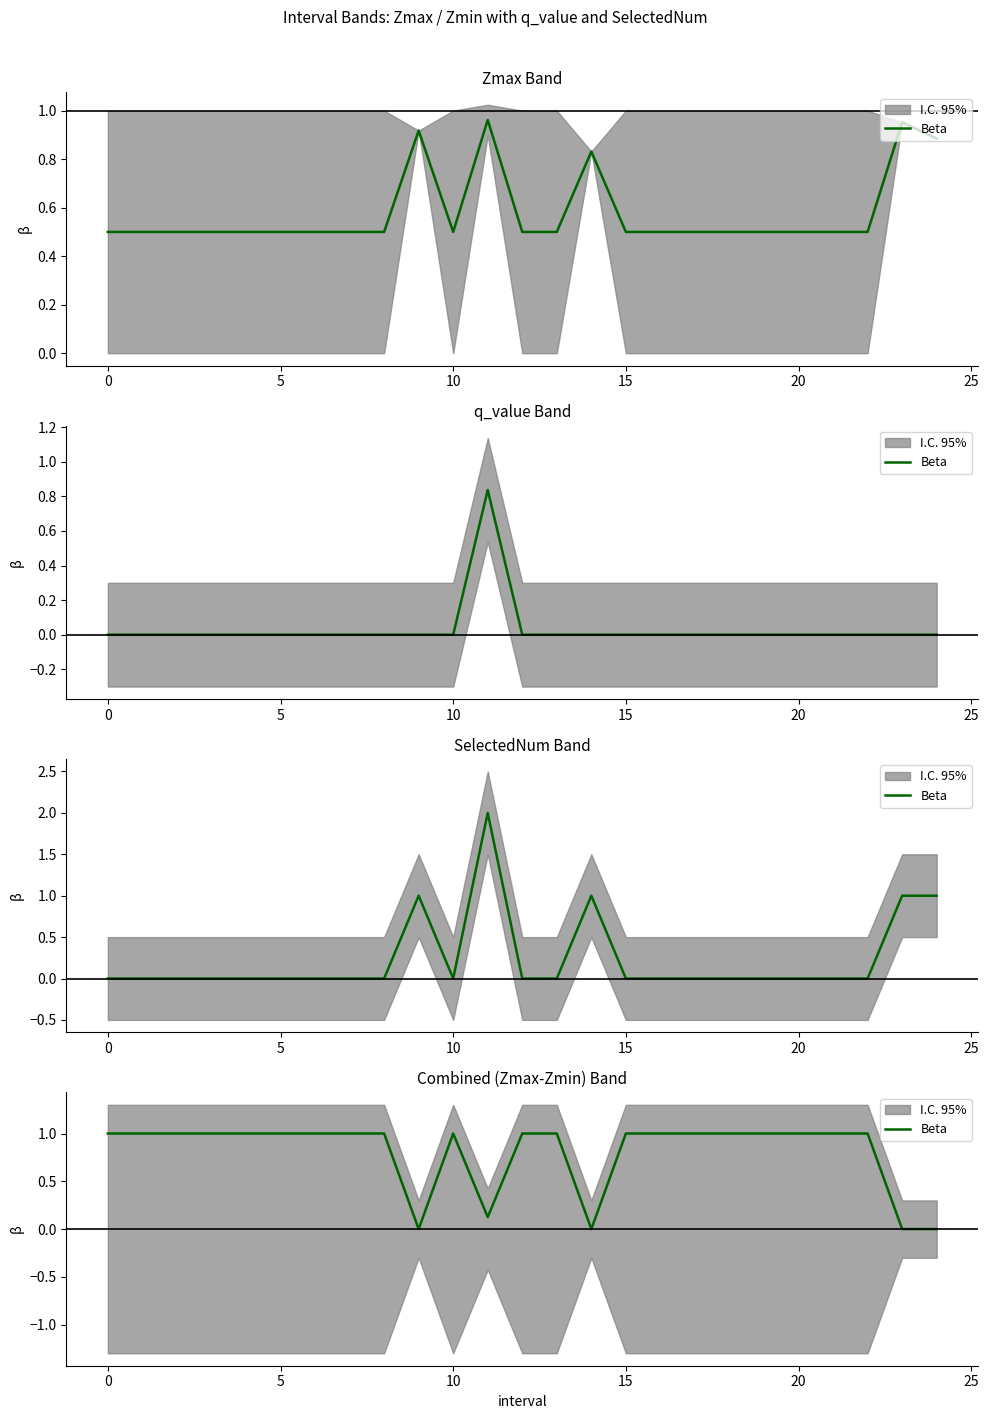

What is the sum of all values?

20.1